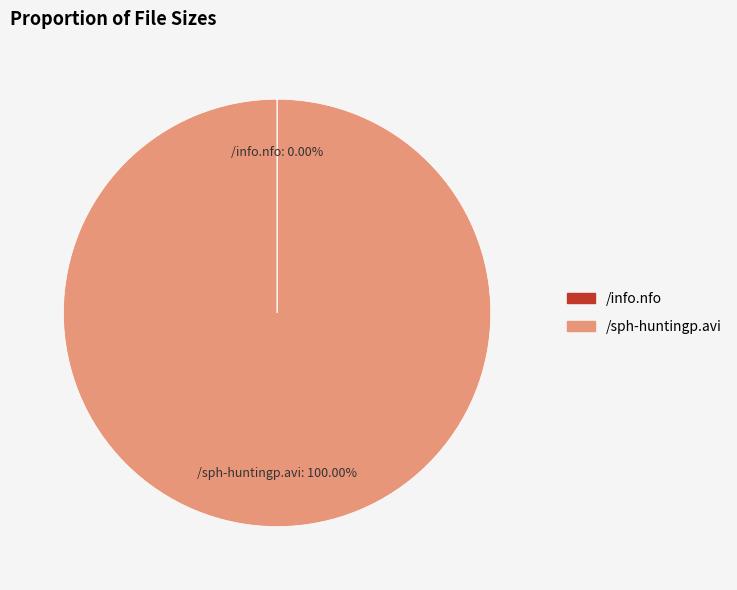

Is there any slice that represents more than half of the pie?

Yes